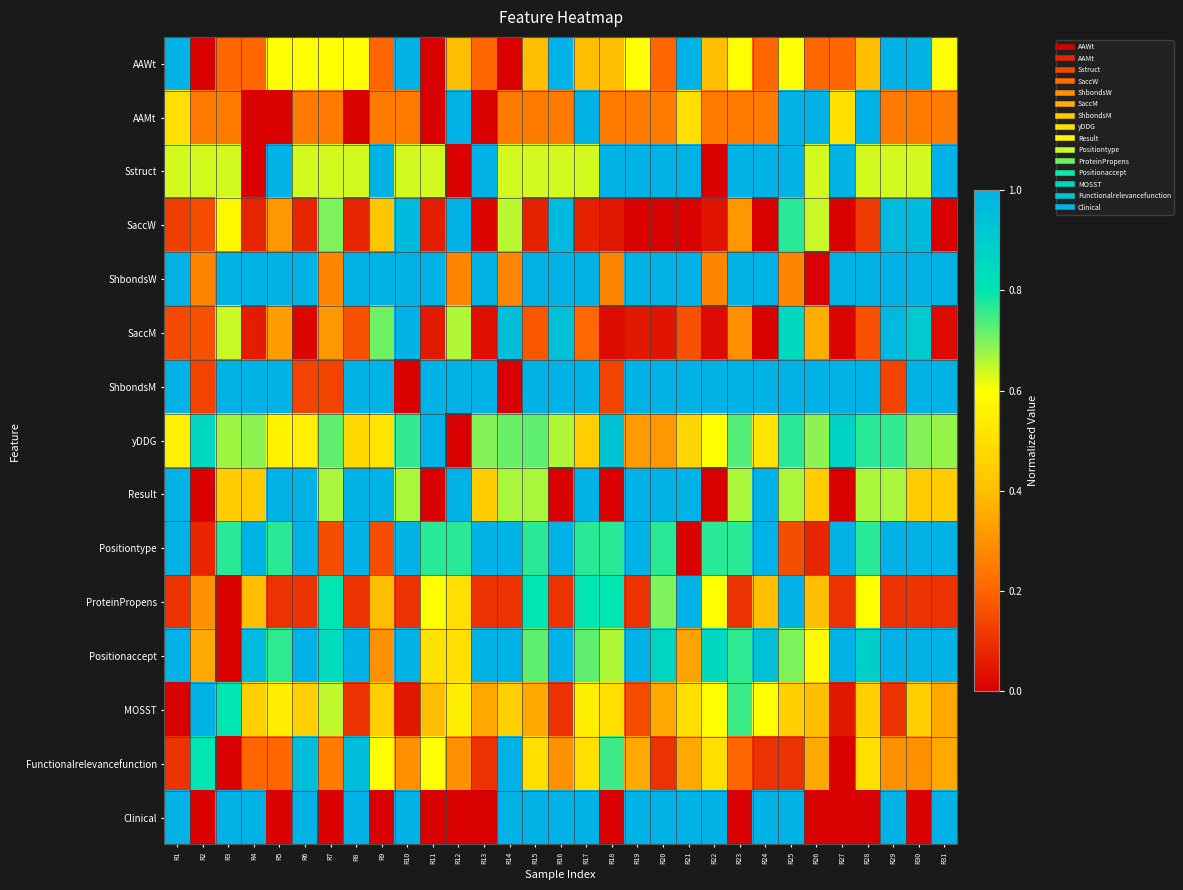

What is the spread (max minus min) of values at R11?

1.0